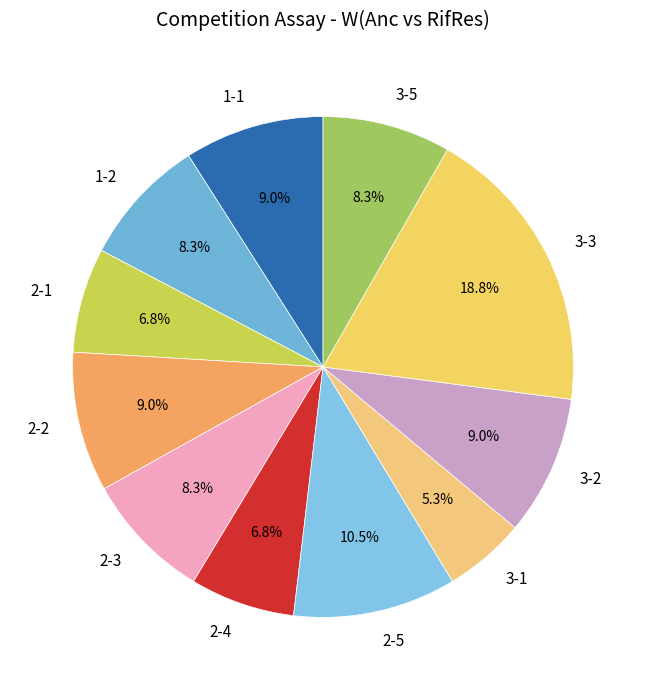

Which has a higher value, 2-2 or 2-1?

2-2